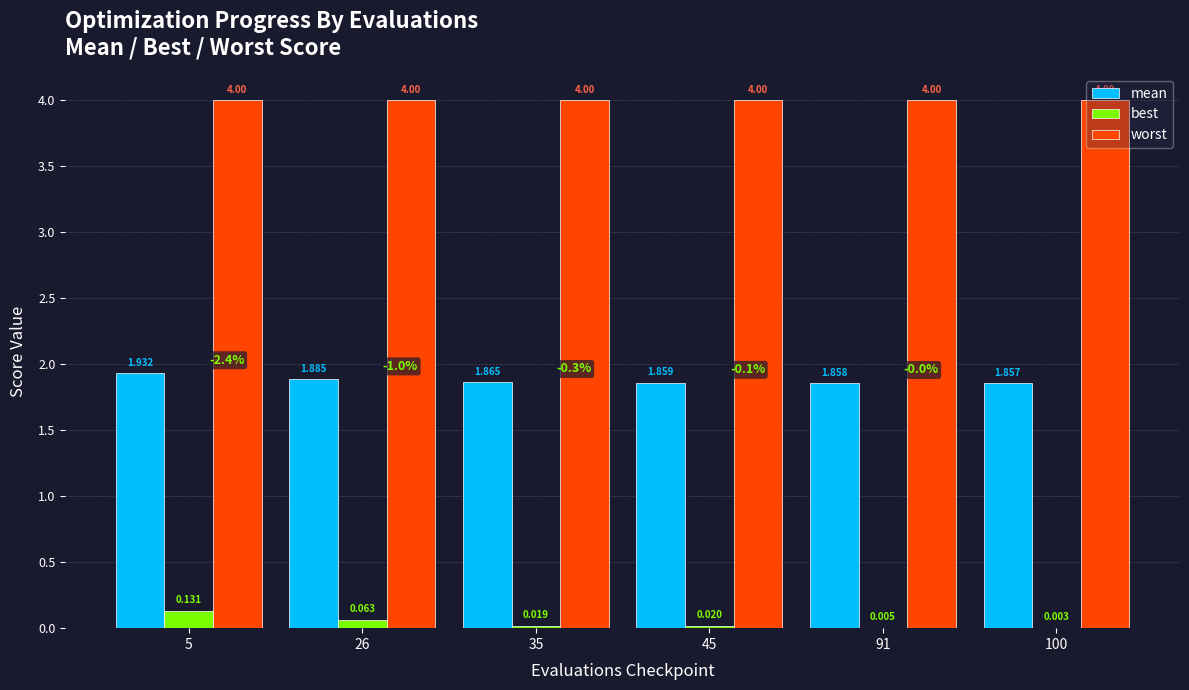

Which series changed the most between 35 and 45?

mean